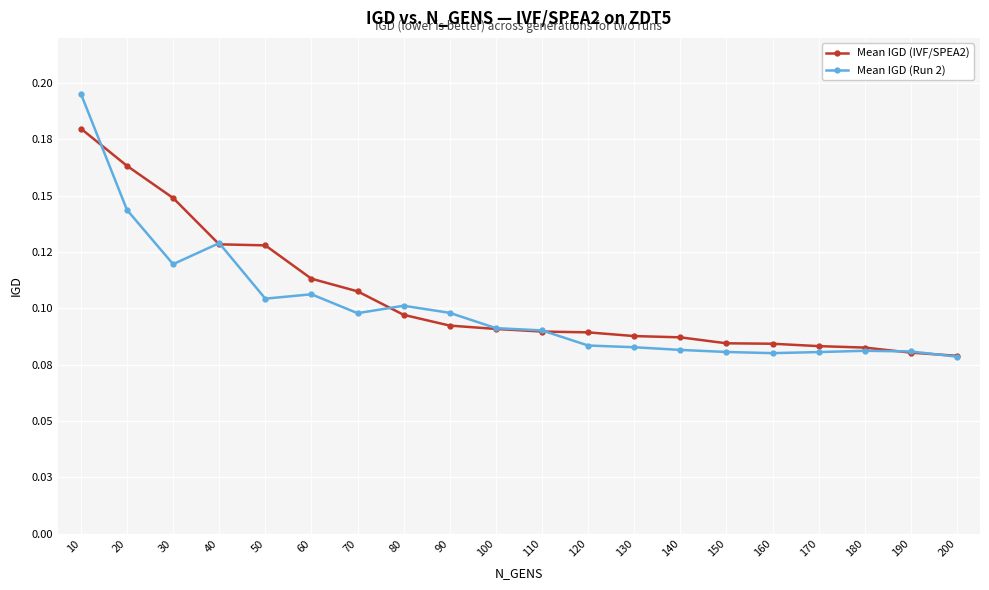

Between which two adjacent categories do Mean IGD (Run 2) and Mean IGD (IVF/SPEA2) first intersect?

10 and 20